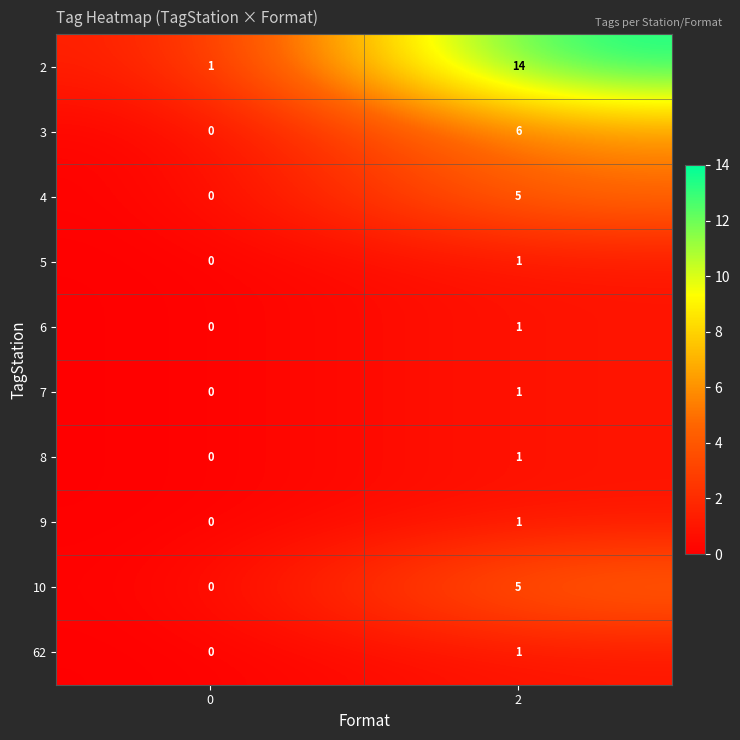

Which series changed the most between 0 and 2?

2